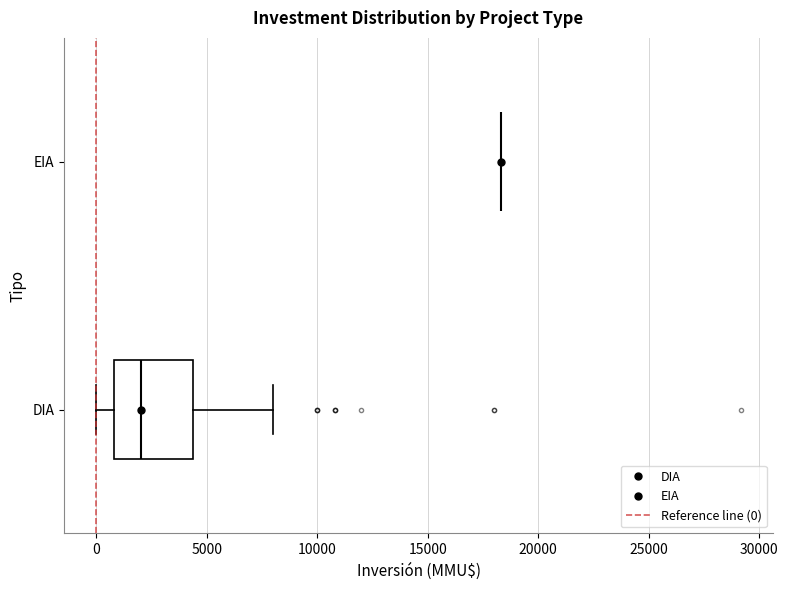

Comparing the boxes themselves (not the whiskers), which one is the widest?

DIA